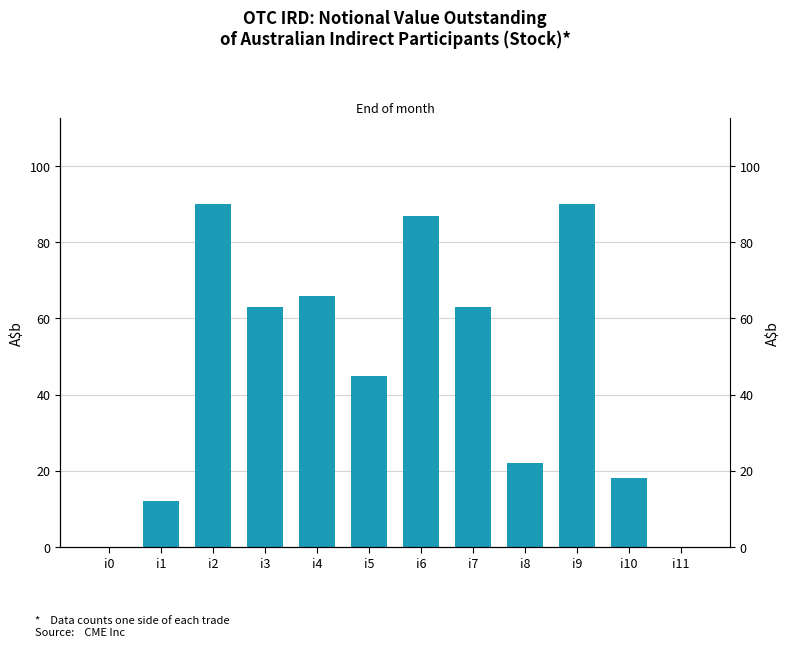

The chart shows a value of 18 at i10. True or false?

True